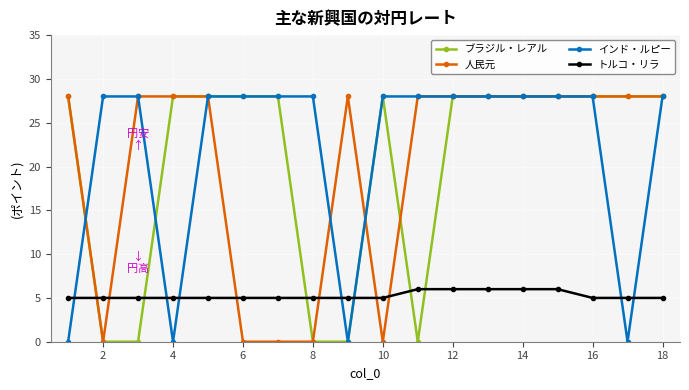

True or false: 人民元 and トルコ・リラ cross at least once.

True